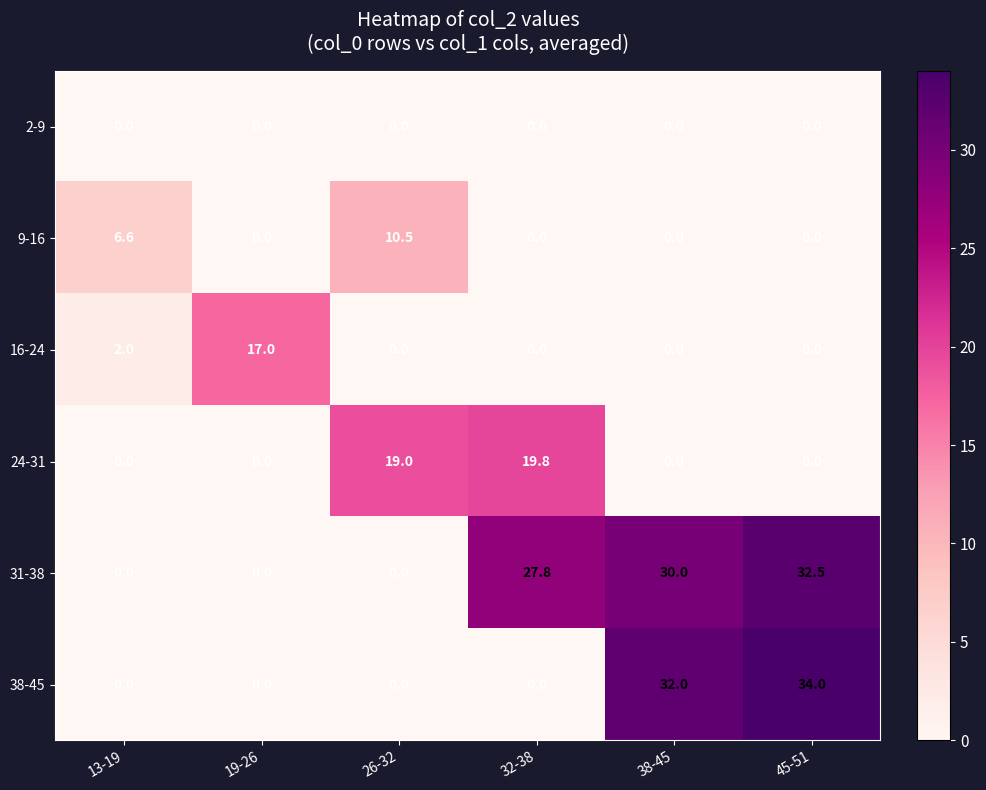

What is the total value across all series at 13-19?

8.6